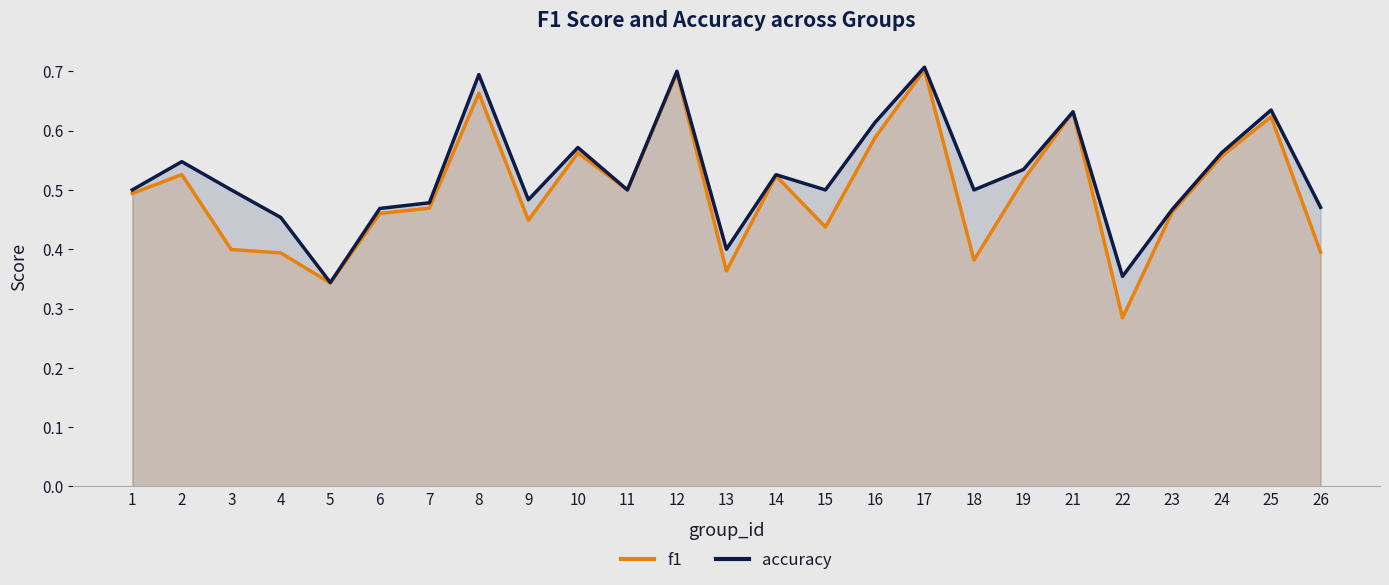

True or false: accuracy and f1 intersect in this chart.

False